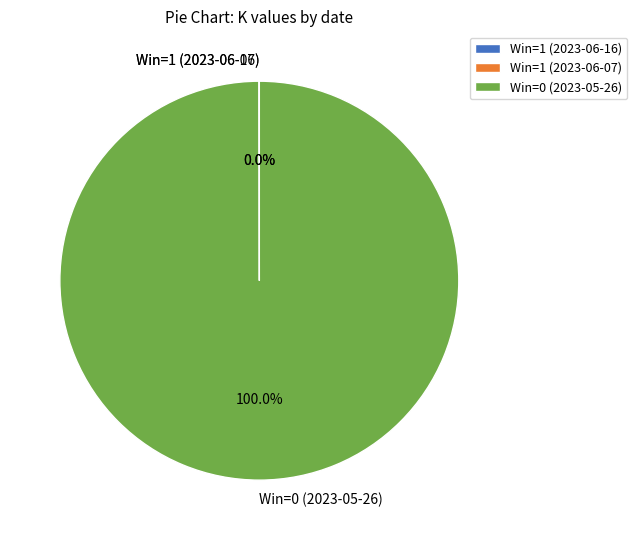

To the nearest percent, what is the average slice percentage?

33%